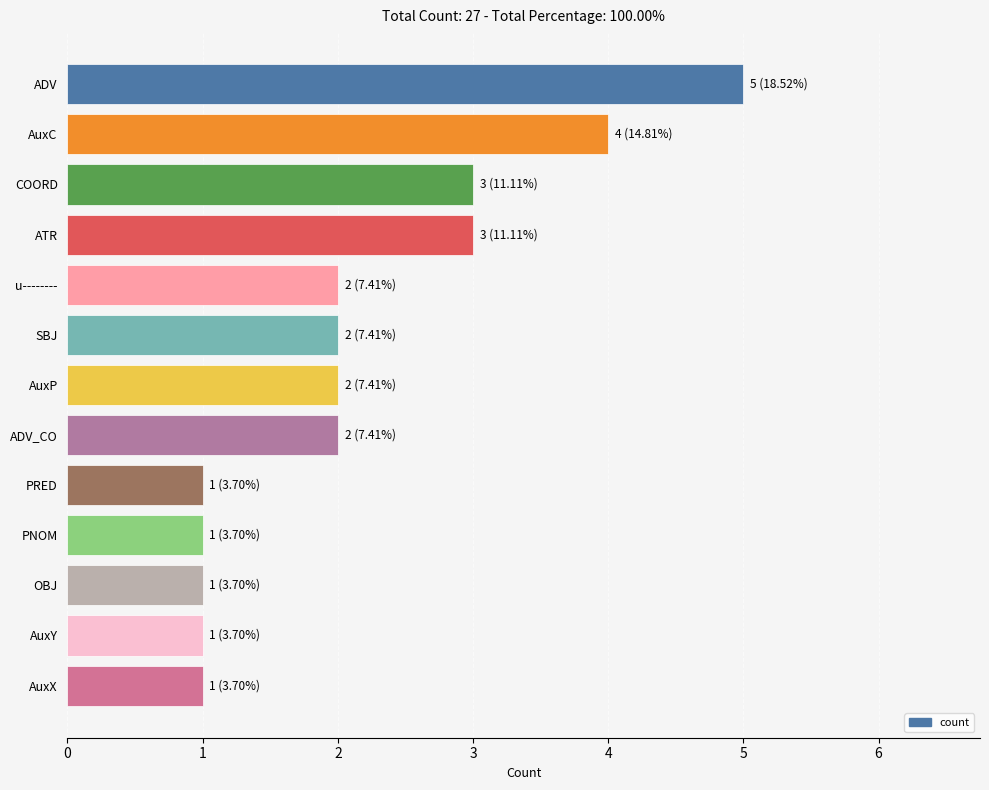

What is the average value?

2